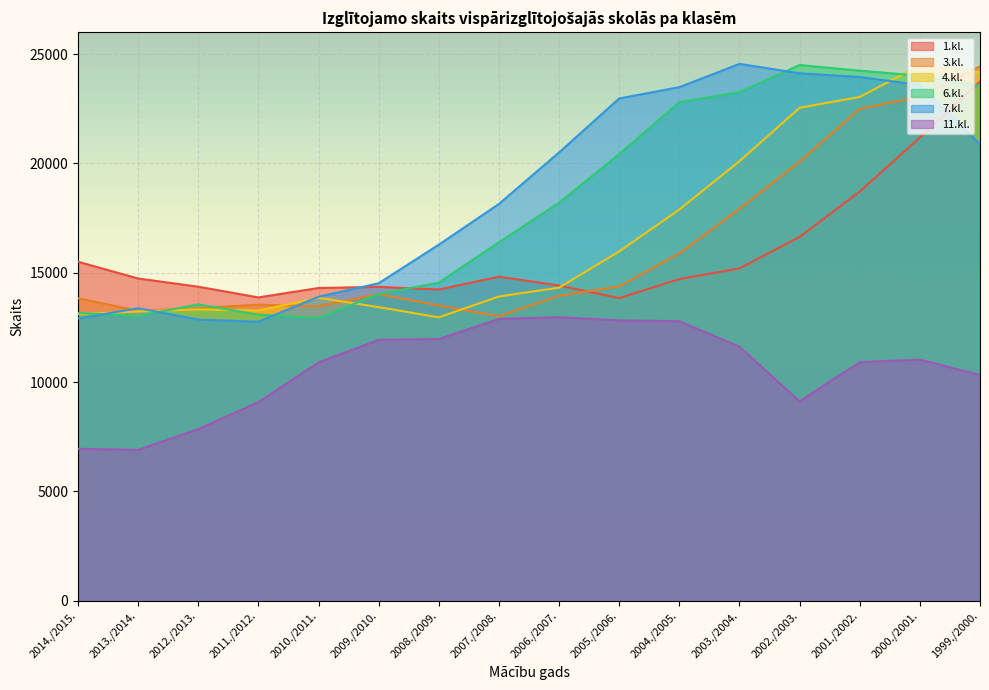

The value of 1.kl. at 2000./2001. is 21178. True or false?

True